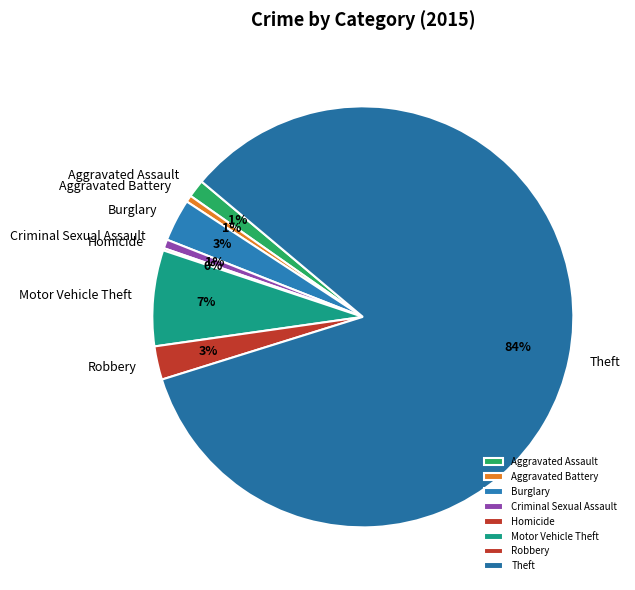

Does Theft account for over 50% of the chart?

Yes